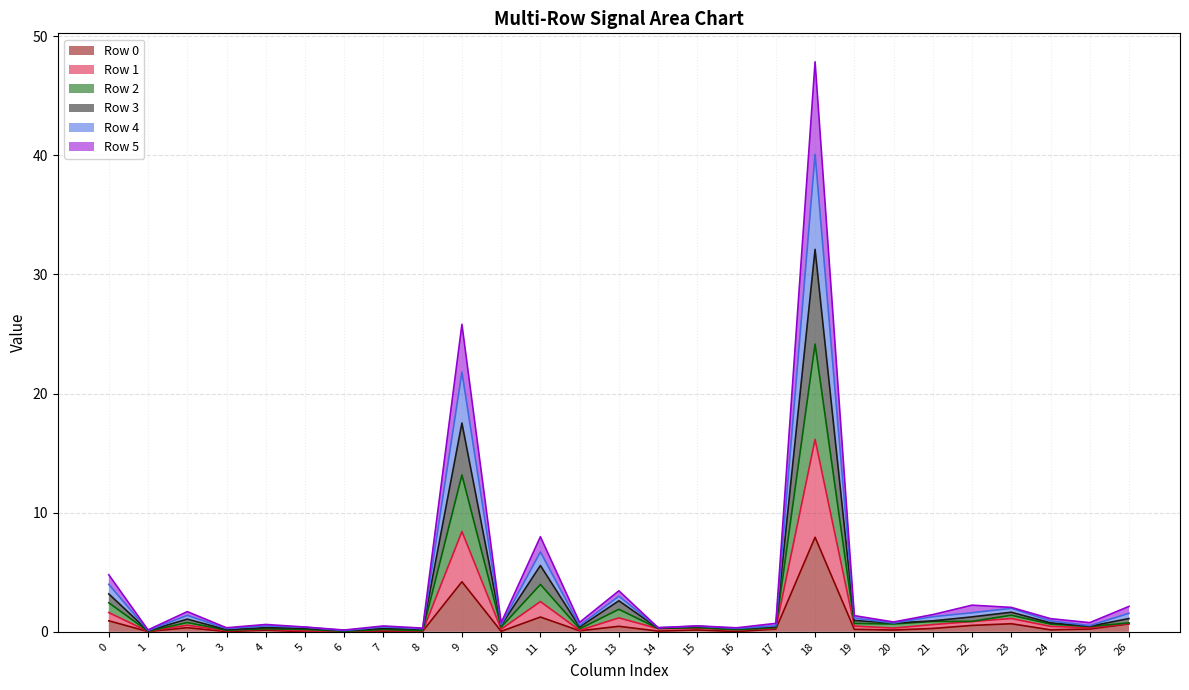

How many lines are shown in the chart?

6